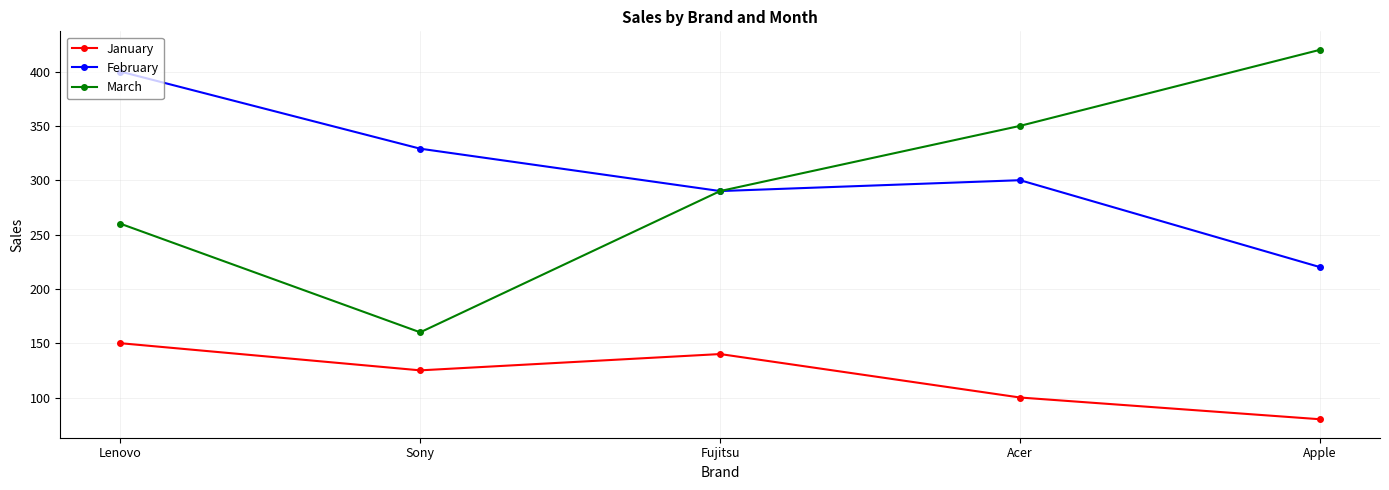

True or false: January and March cross at least once.

False